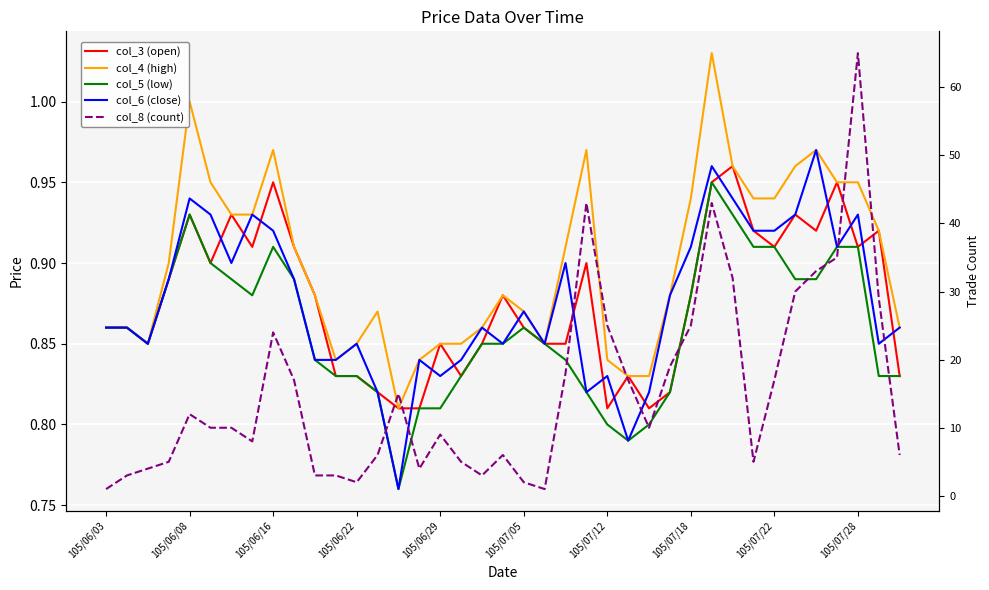

Which series changed the most between 105/06/08 and 105/07/12?

col_8 (count)